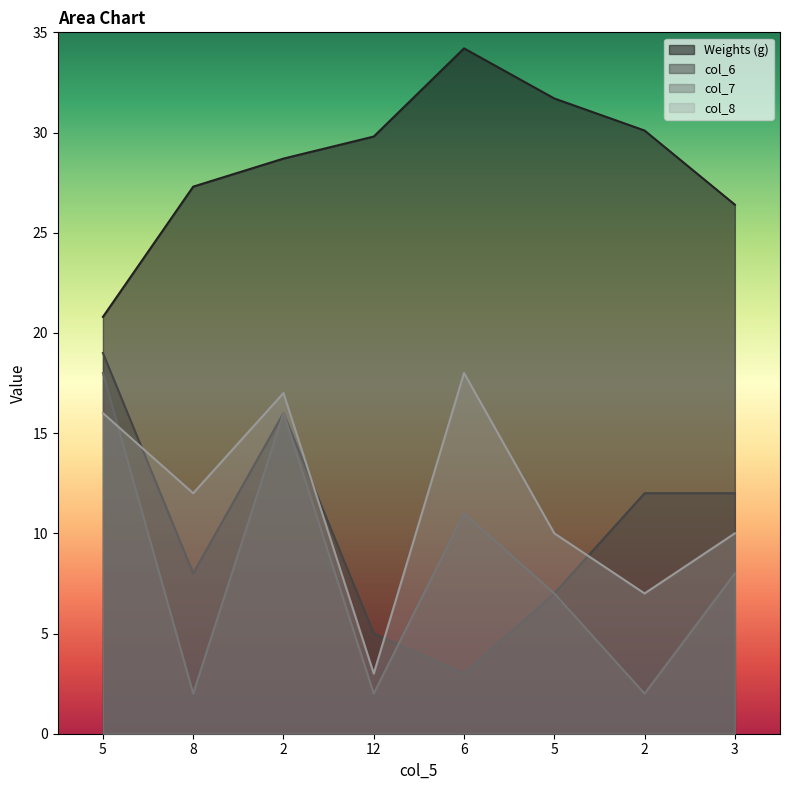

How many lines are shown in the chart?

4